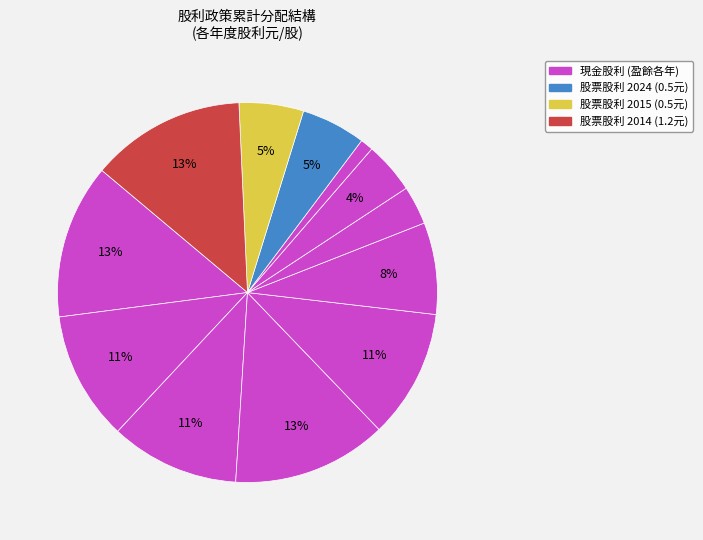

How many slices are in this pie chart?

12